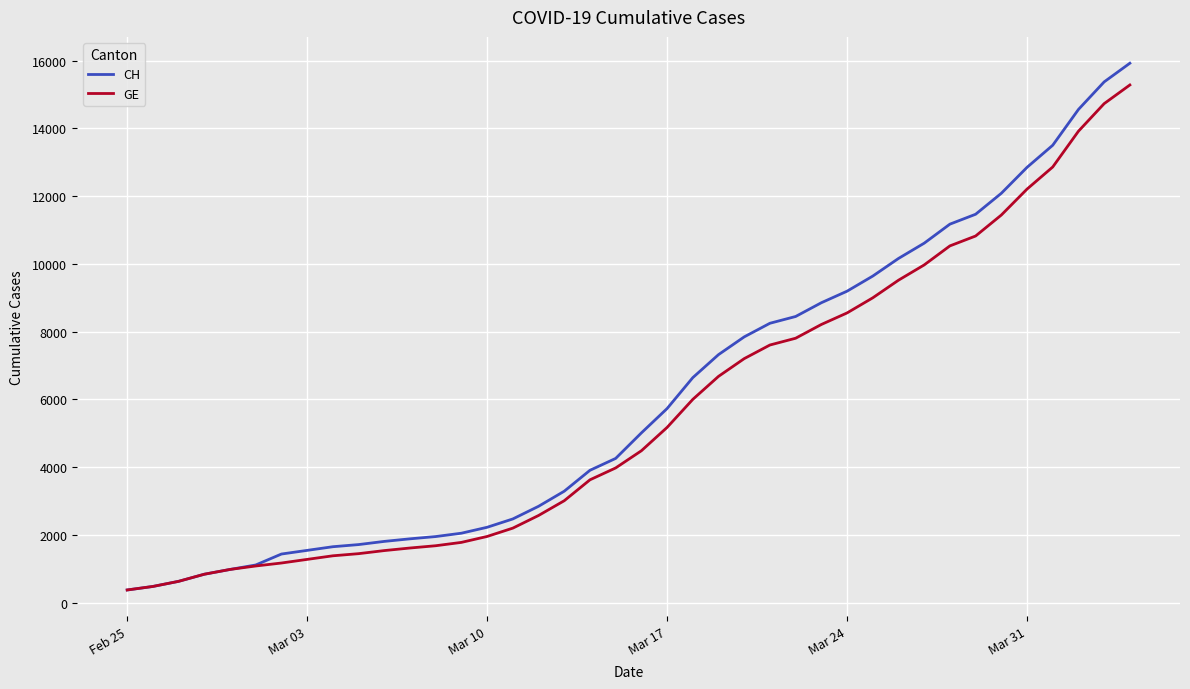

What is the highest value of the CH series?

15926